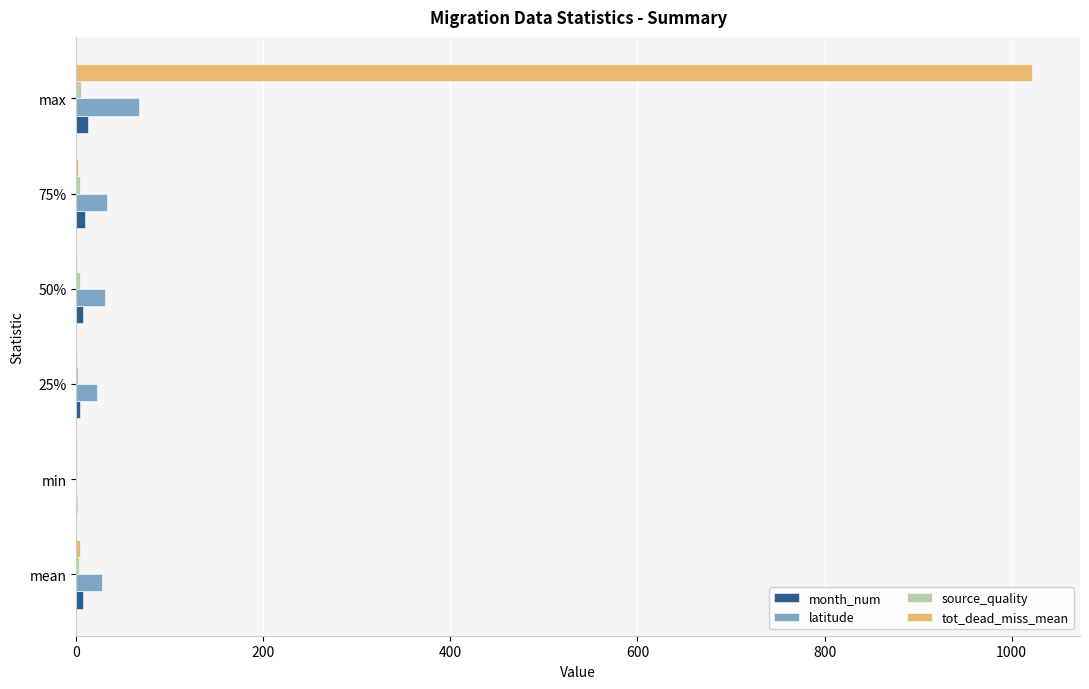

Which series has the widest spread of values?

tot_dead_miss_mean